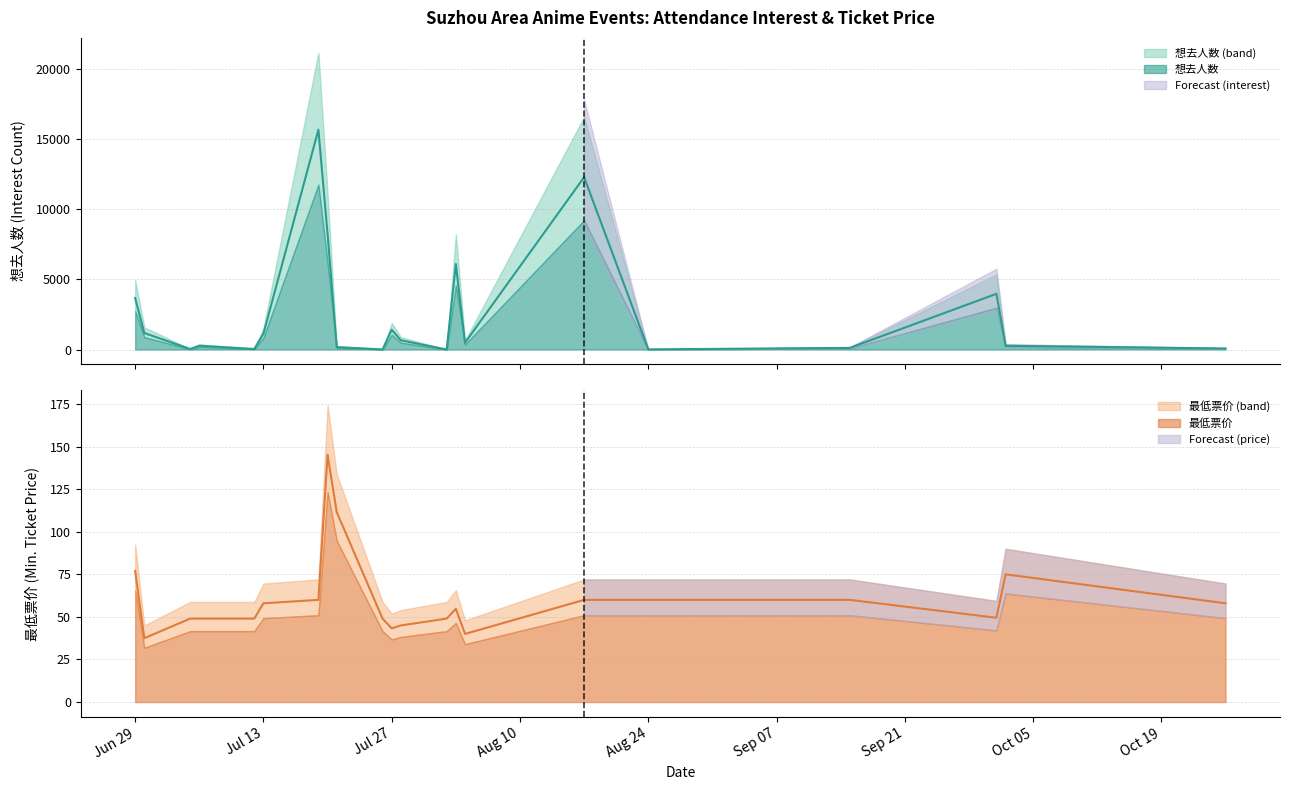

At how many categories does at least one series exceed 9167?

2